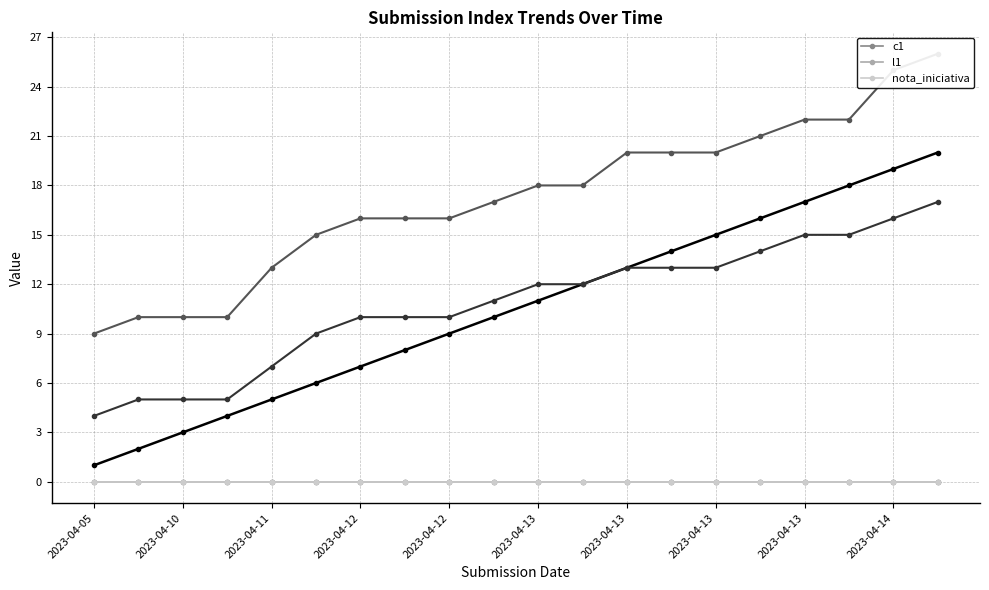

At which label does _index reach its peak?

2023-04-14